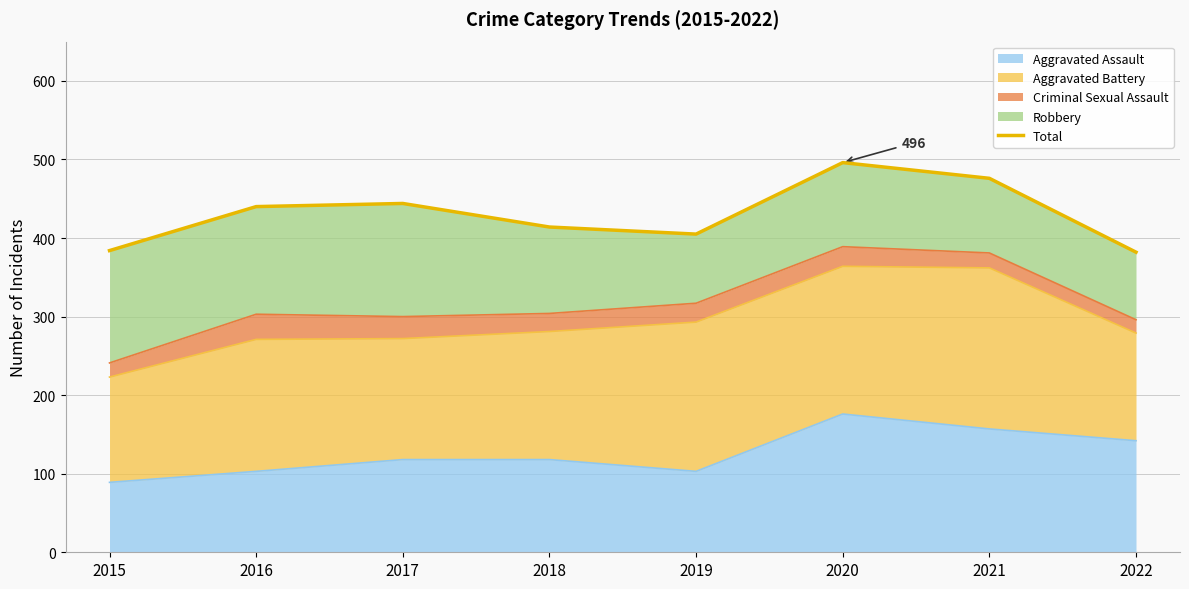

Between 2015 and 2018, which is larger?

2018